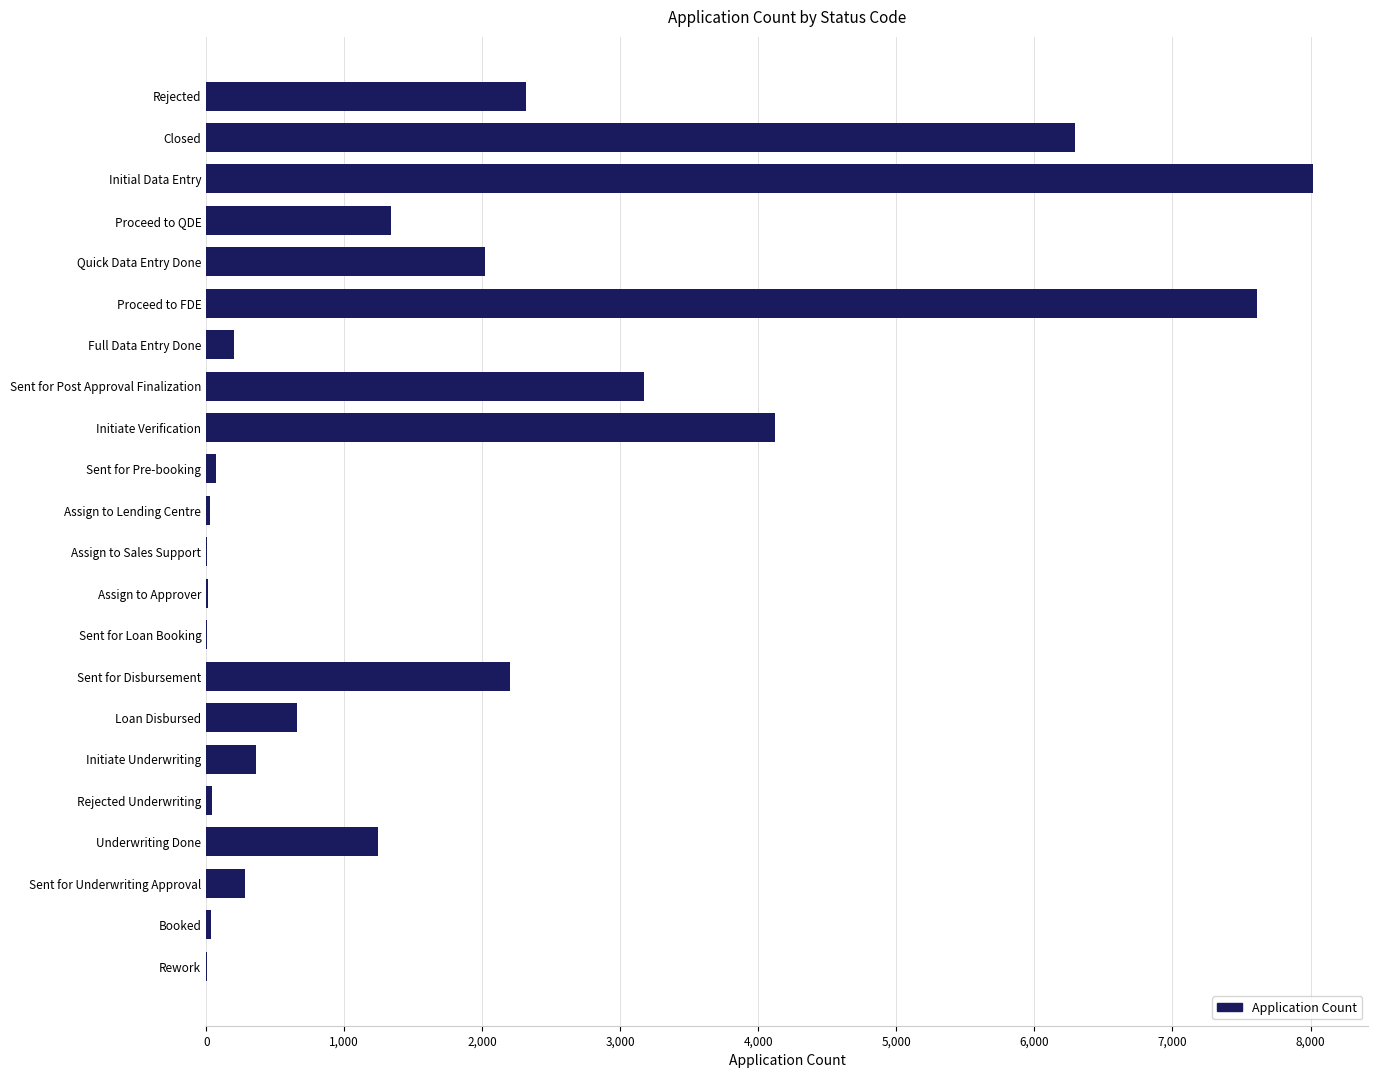

True or false: the data shows 1610 at Rejected.

False